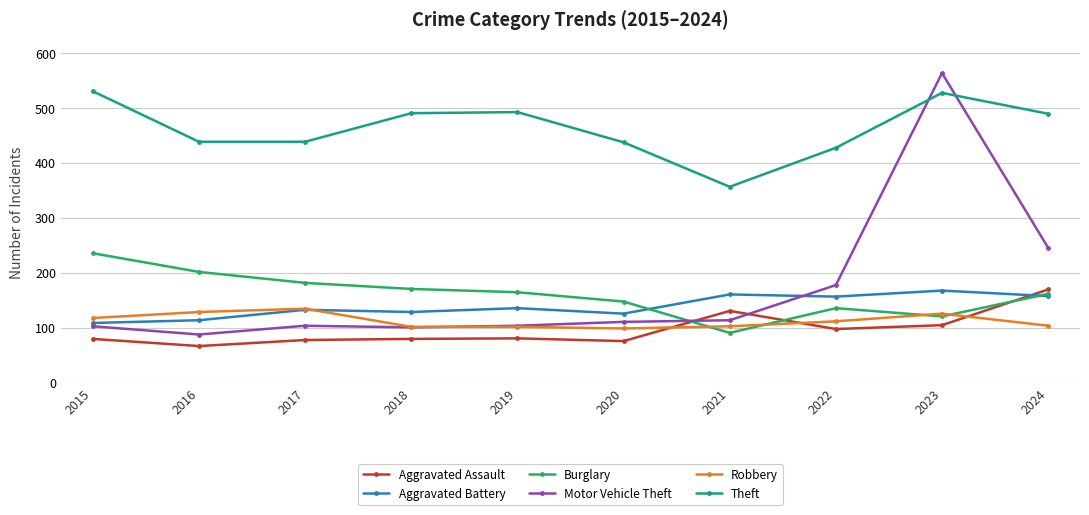

Which series has the widest spread of values?

Motor Vehicle Theft